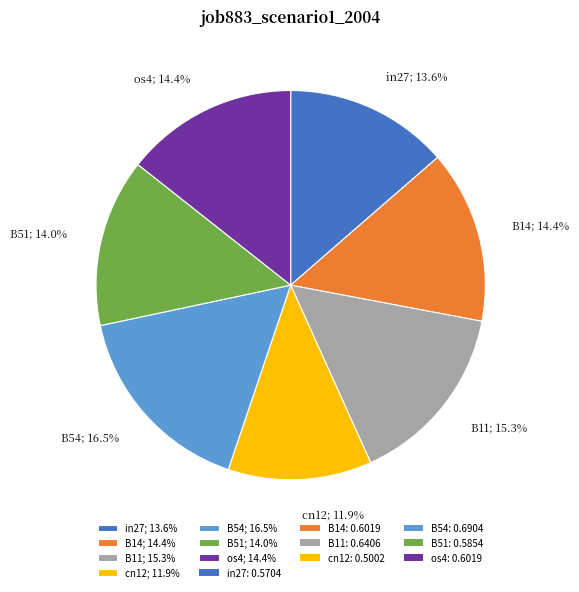

Which category has the smallest portion of the pie?

cn12